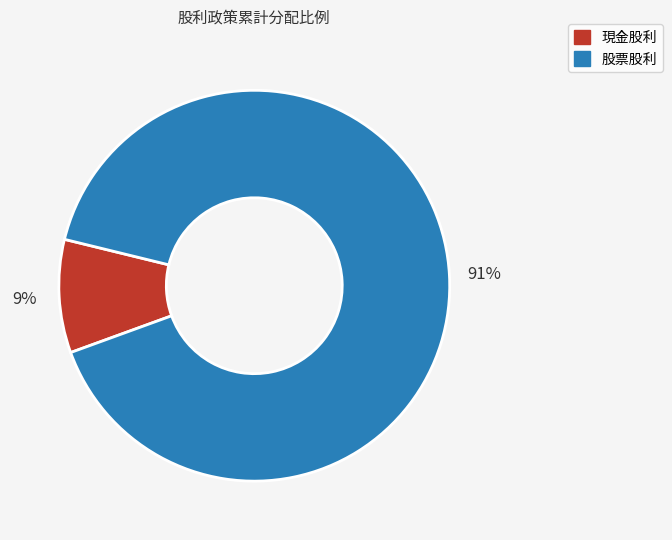

To the nearest percent, what portion does 股票股利 represent?

91%